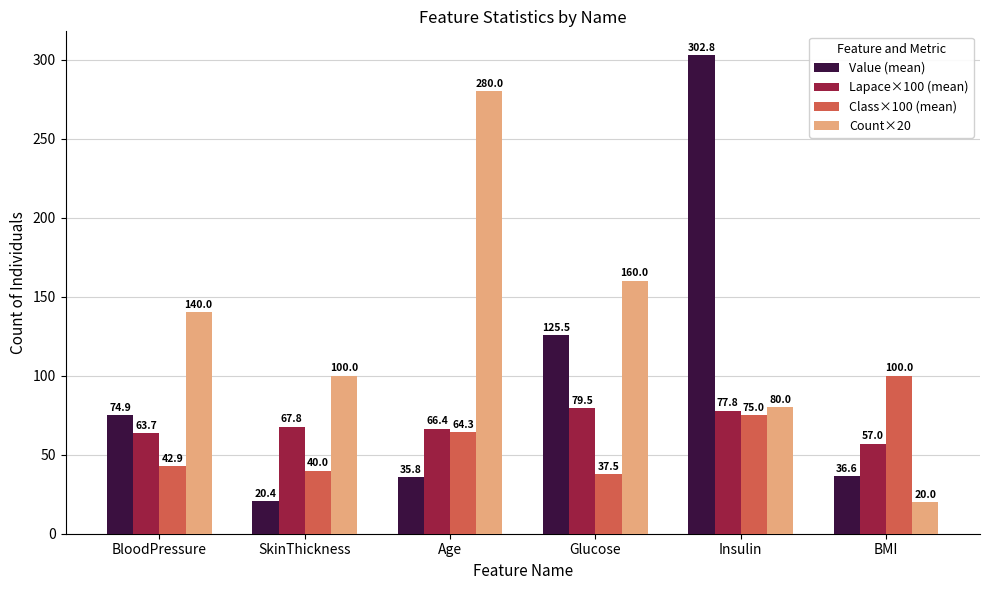

What is the highest value of the Lapace×100 (mean) series?

79.5